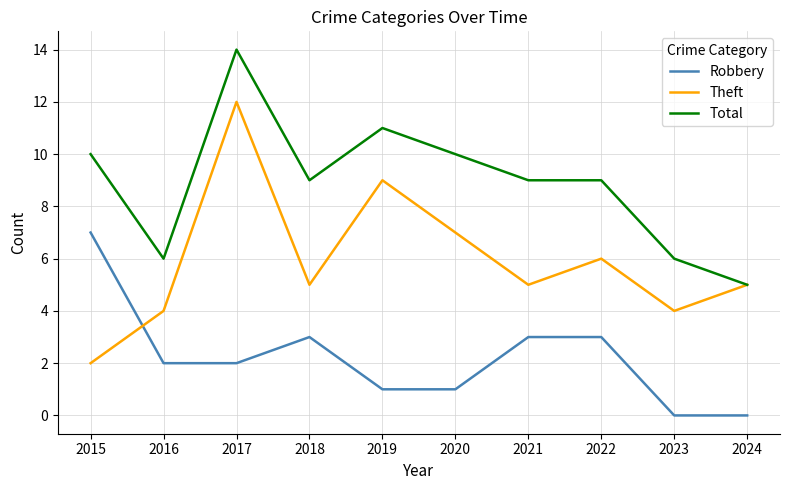

Which series has the largest range (max minus min)?

Theft